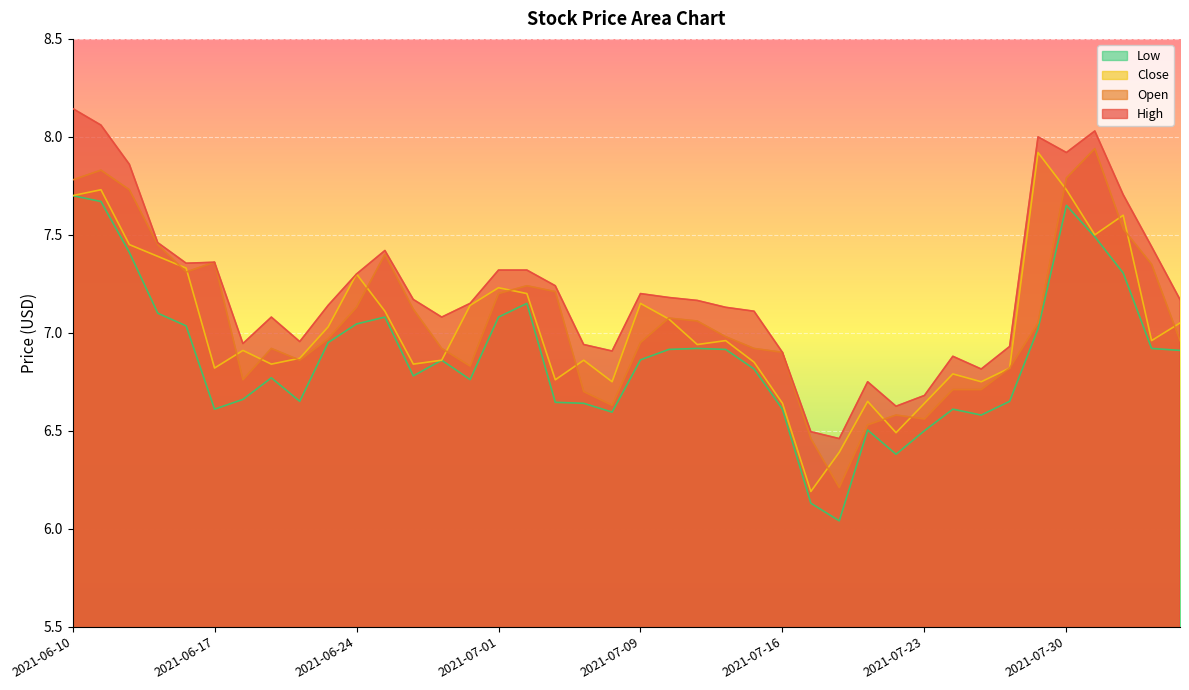

What is the label of the 25th point from the right?

2021-07-01